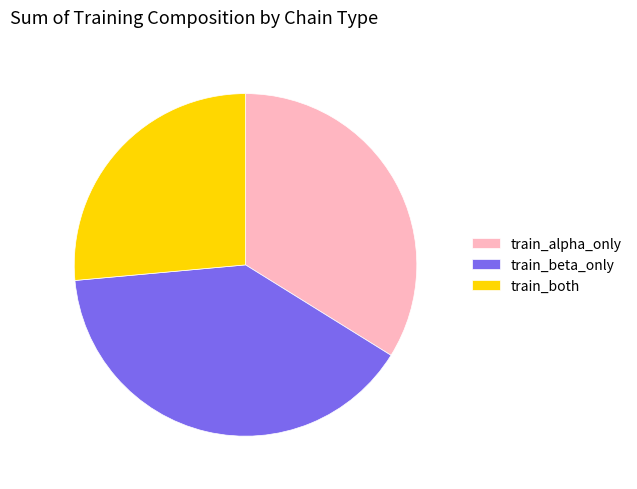

Count the number of slices in the pie.

3